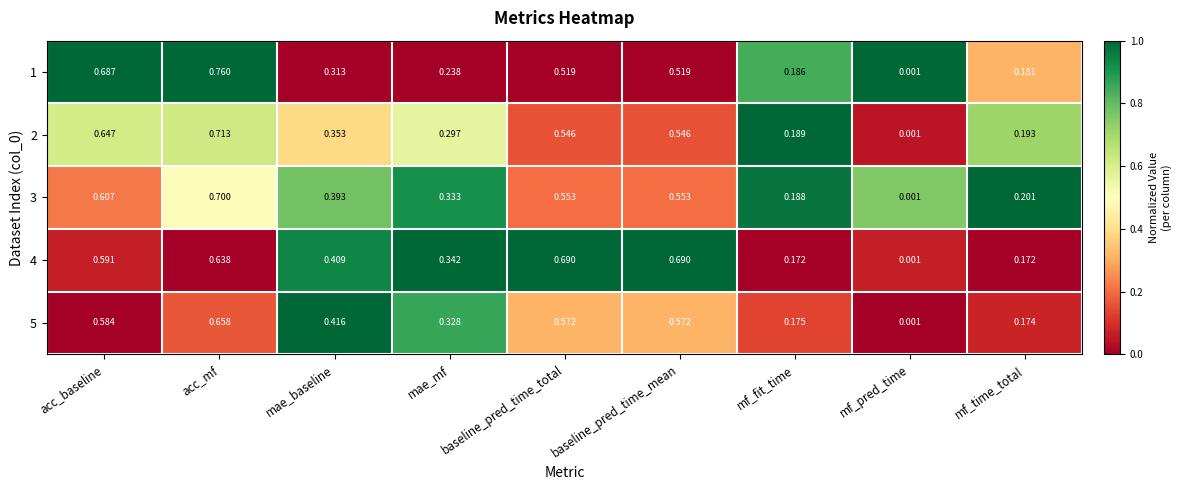

At which category does the chart reach its minimum across all series?

mf_pred_time